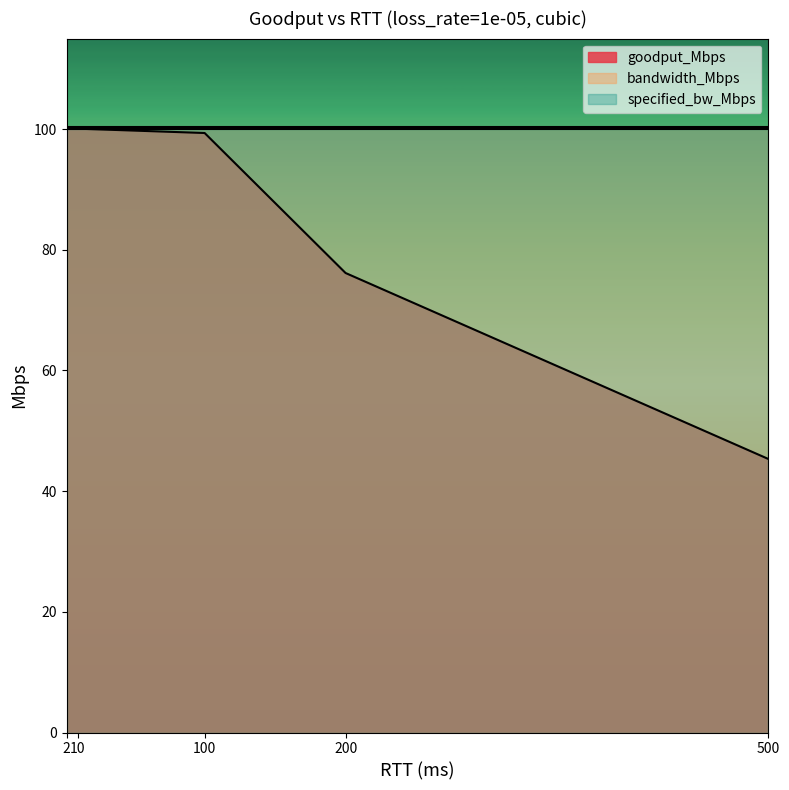

List the series in order of their peak value, highest first.

bandwidth_Mbps, goodput_Mbps, specified_bw_Mbps